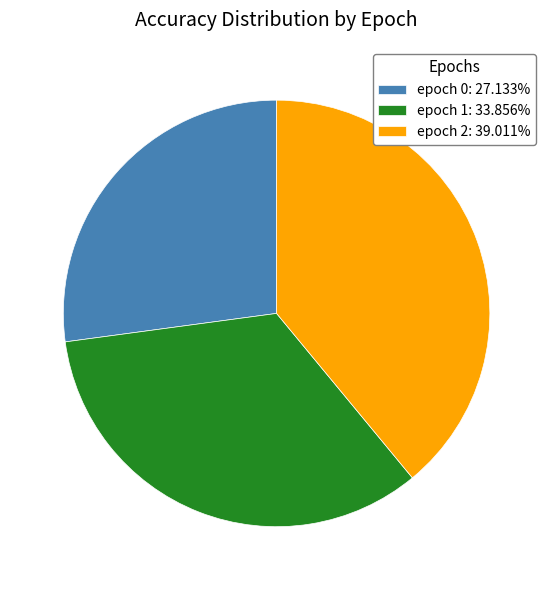

Is the sum of epoch 1: 33.856% and epoch 2: 39.011% greater than half?

Yes